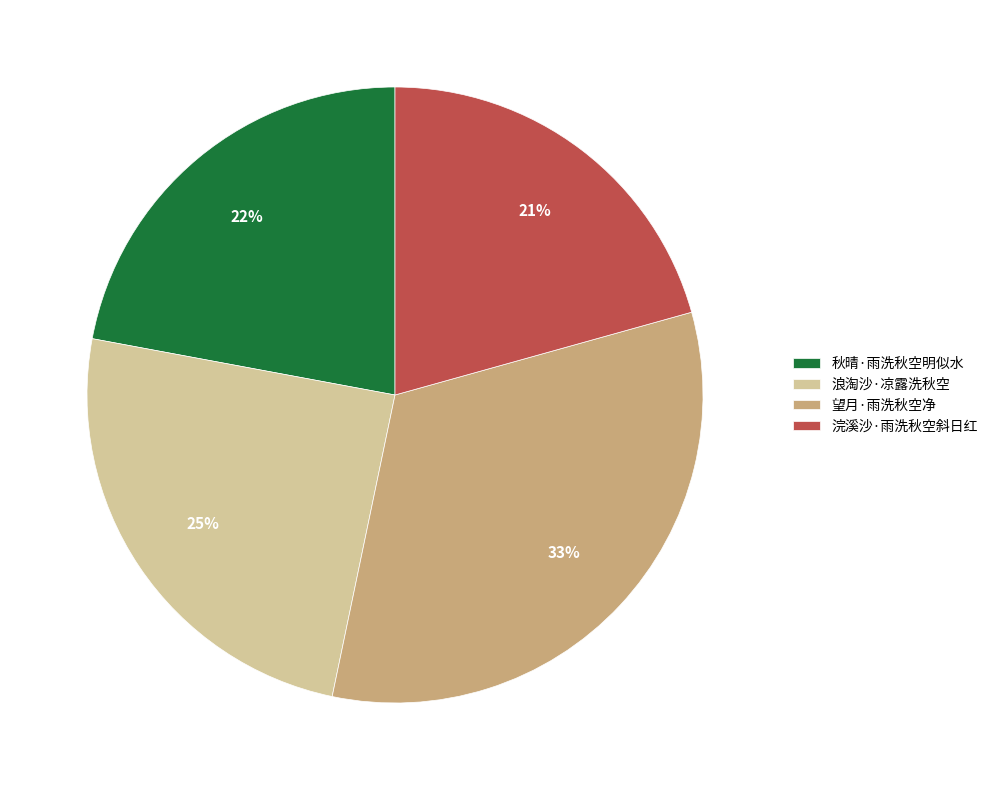

Approximately how many times larger is the value at 望月·雨洗秋空净 compared to 秋晴·雨洗秋空明似水?

1.5